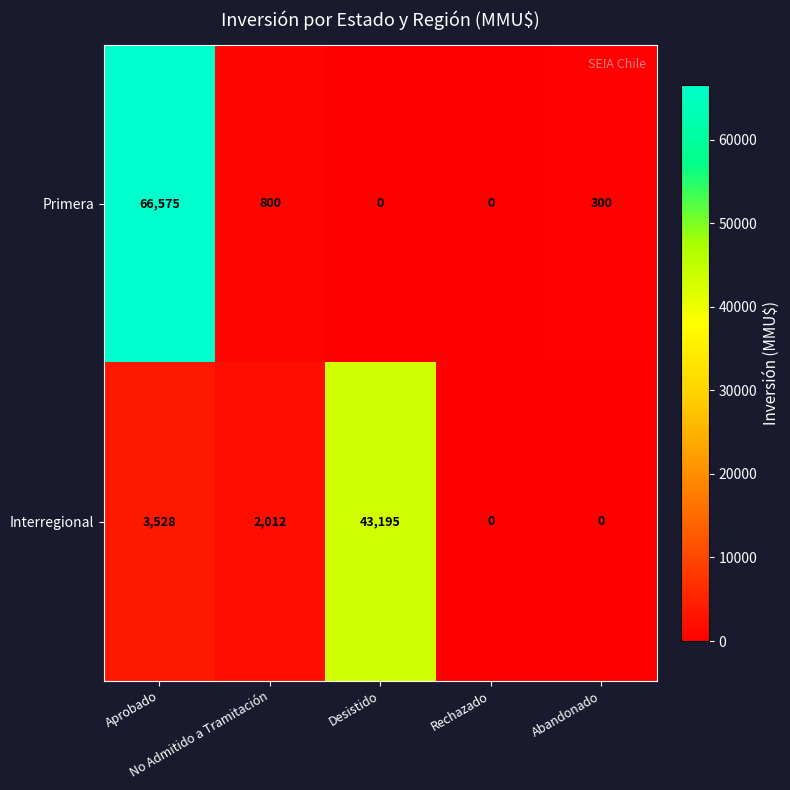

How many series are shown in this chart?

2